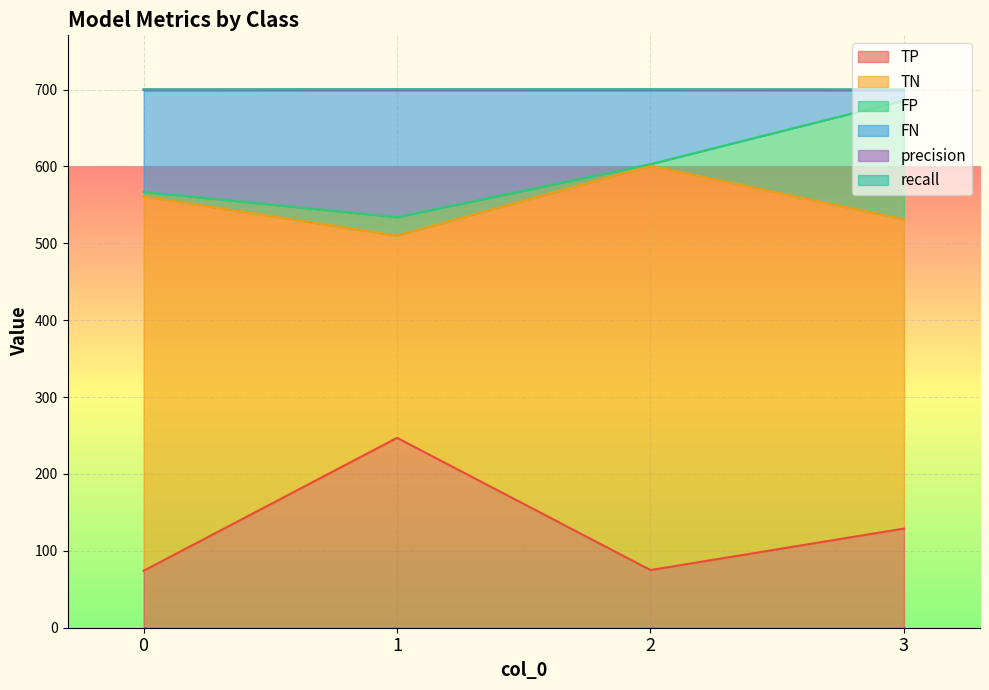

What is the maximum value for TP?

247.0